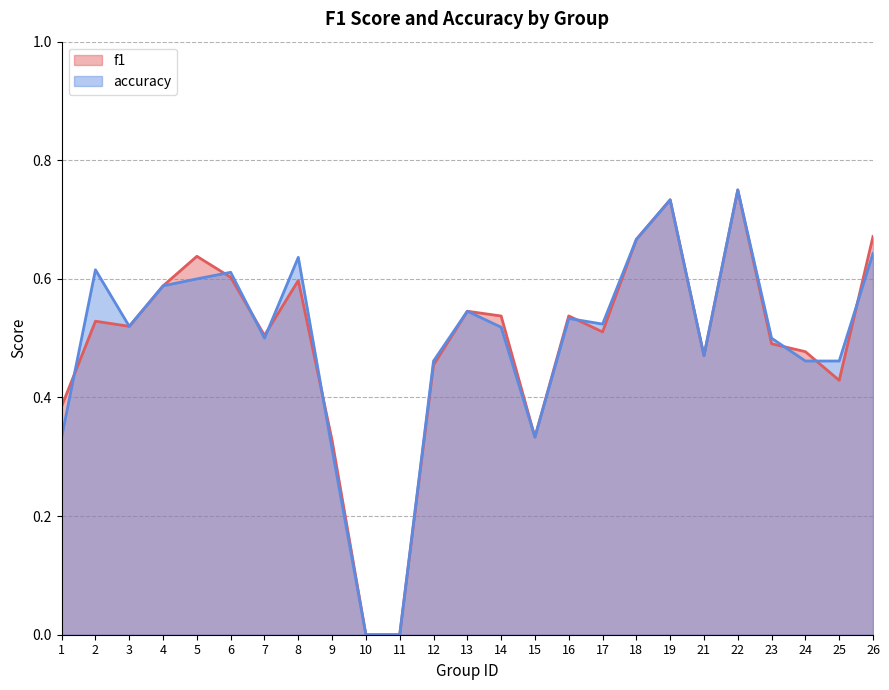

What is the difference between the accuracy values at 7 and 15?

0.2